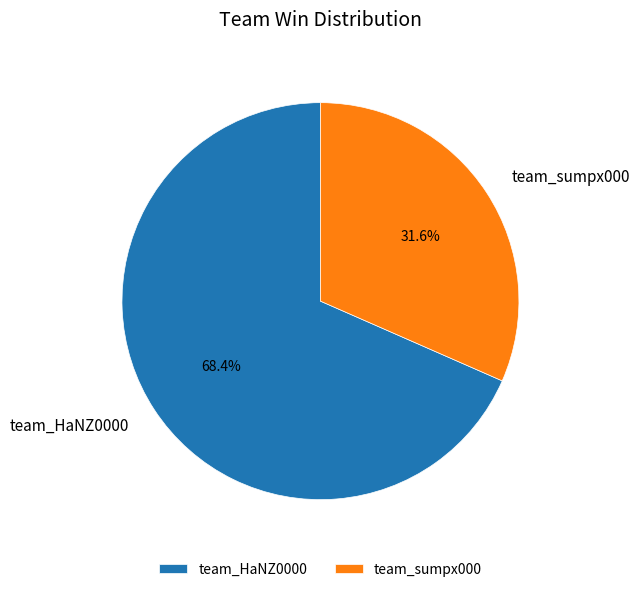

What is the ratio of the value at team_sumpx000 to the value at team_HaNZ0000?

0.5